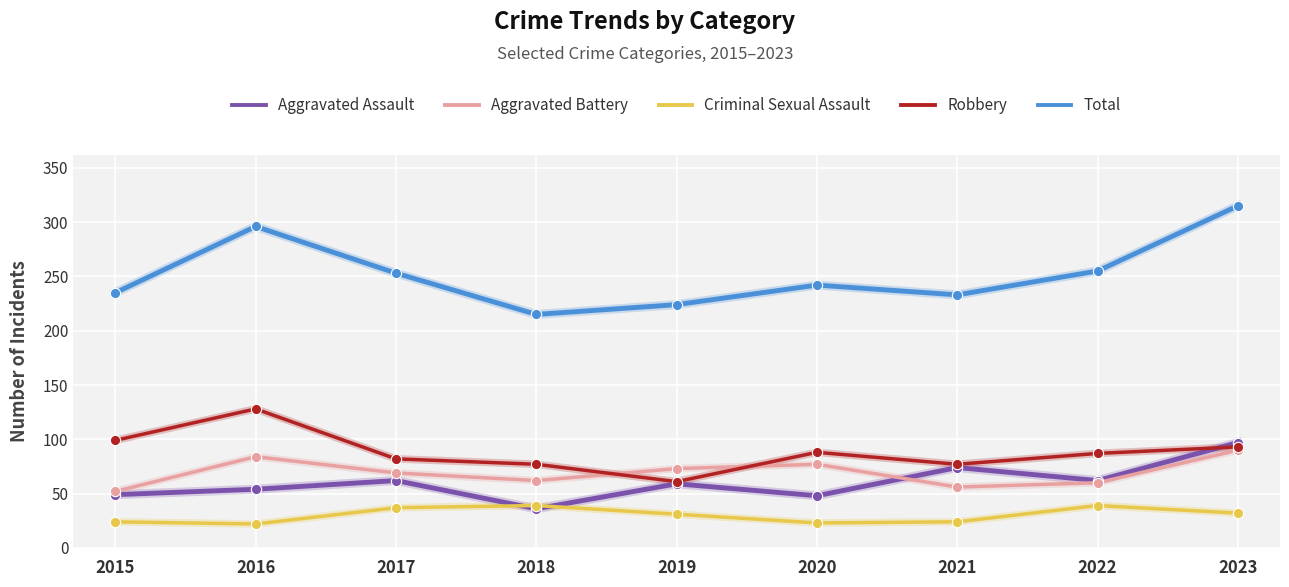

What is the difference between the highest and lowest values at 2020?

219